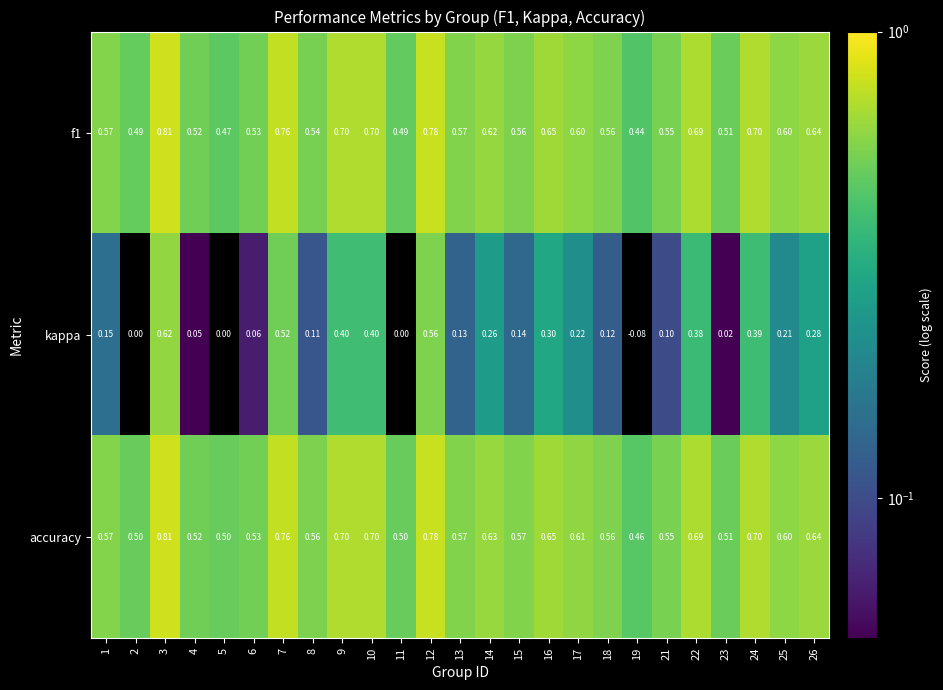

Which series has the largest total across all categories?

accuracy